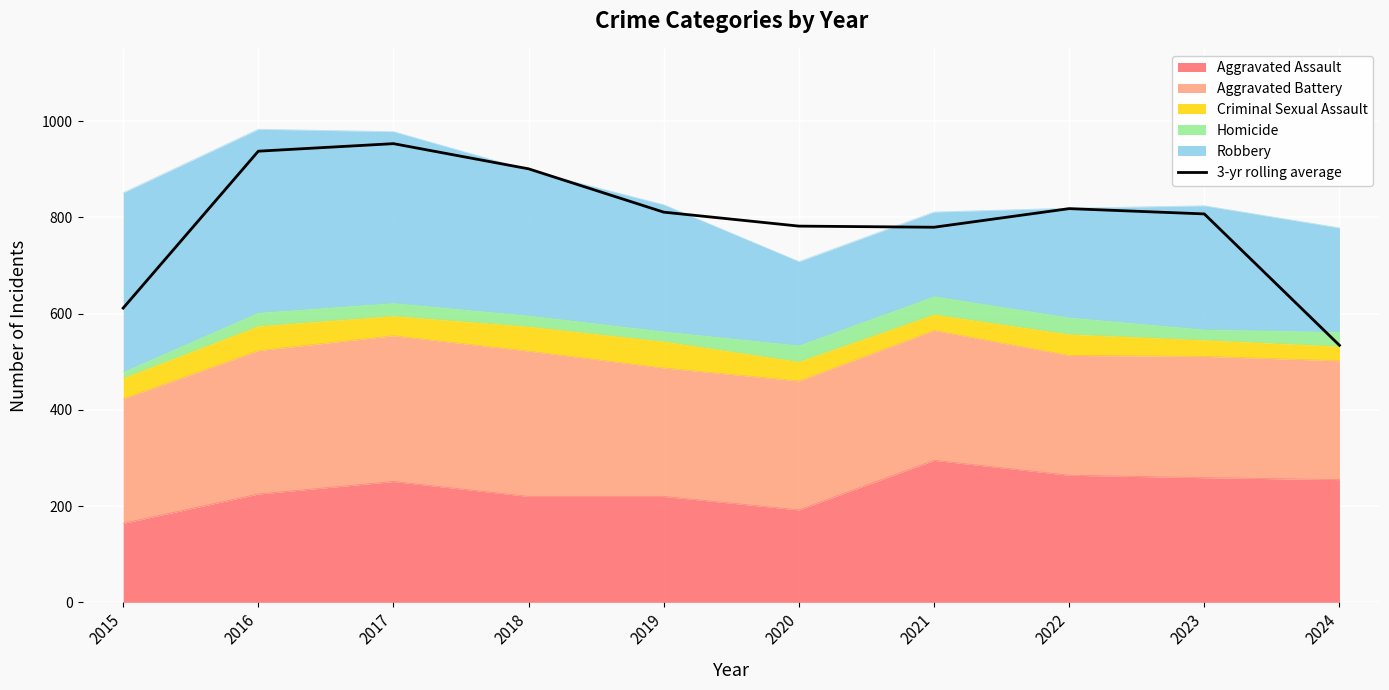

What is the value of the 3rd point from the left?

953.0